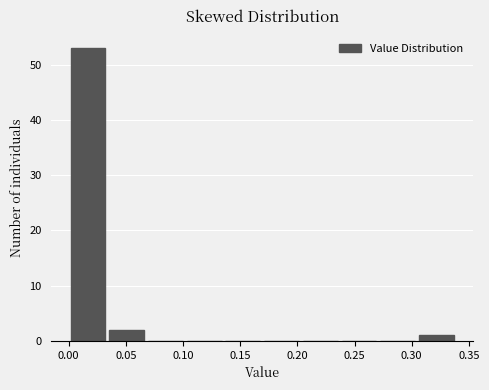

Which range on the x-axis has the tallest bar?

0.000 to 0.035